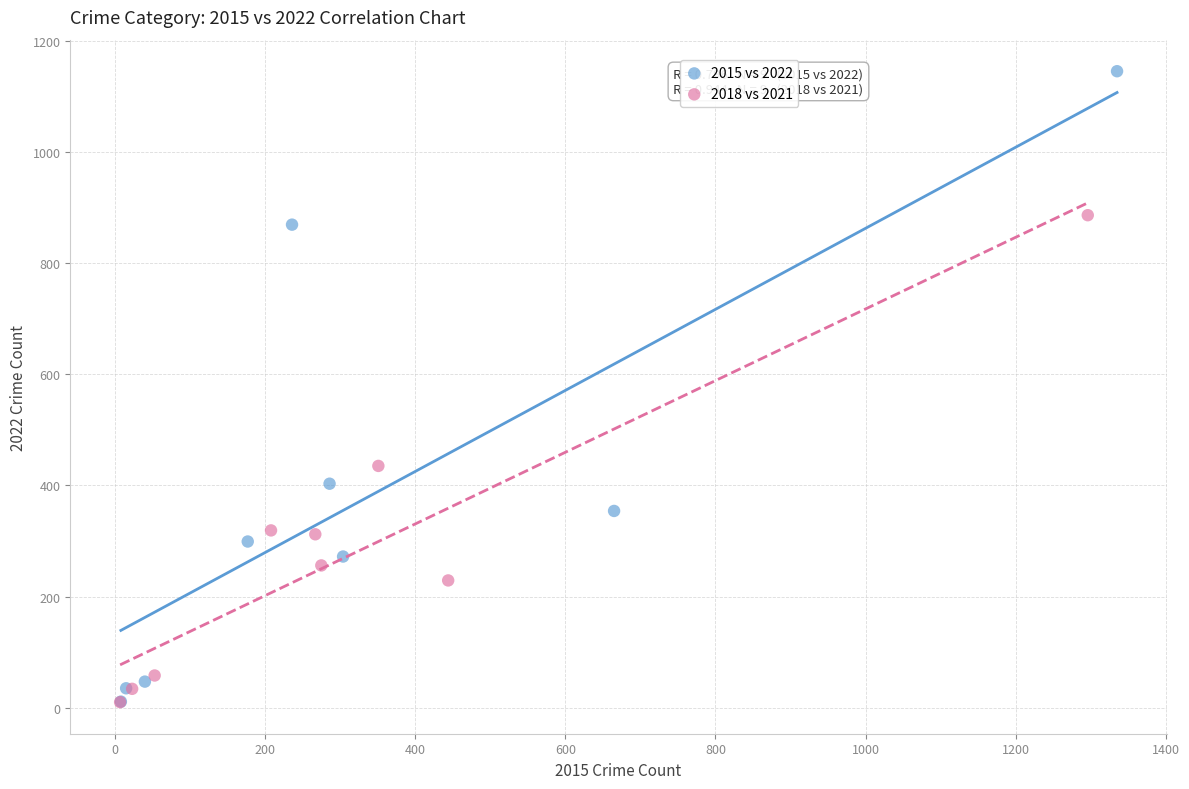

Which series reaches the maximum Y coordinate?

2015 vs 2022